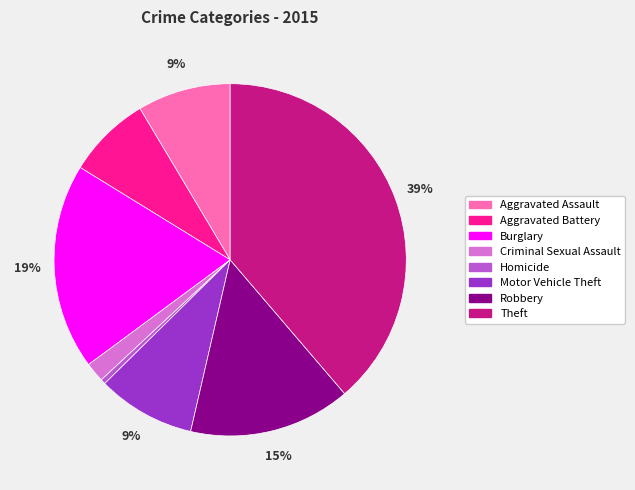

Which has a higher value, Motor Vehicle Theft or Homicide?

Motor Vehicle Theft